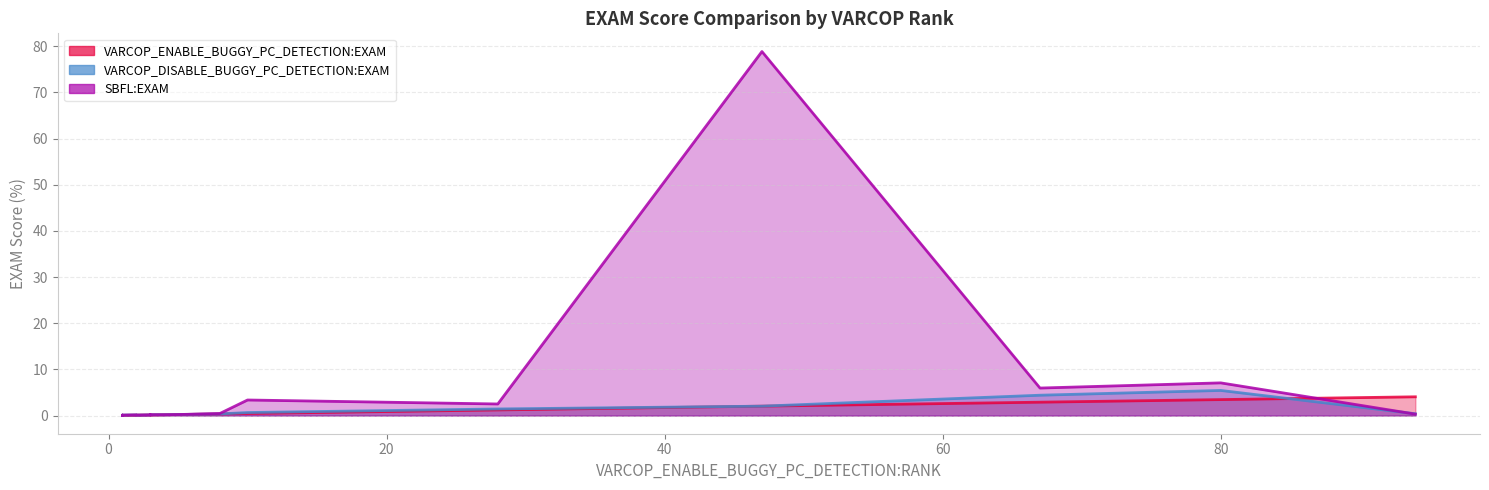

What are all the series names shown in the legend?

VARCOP_ENABLE_BUGGY_PC_DETECTION:EXAM, VARCOP_DISABLE_BUGGY_PC_DETECTION:EXAM, SBFL:EXAM